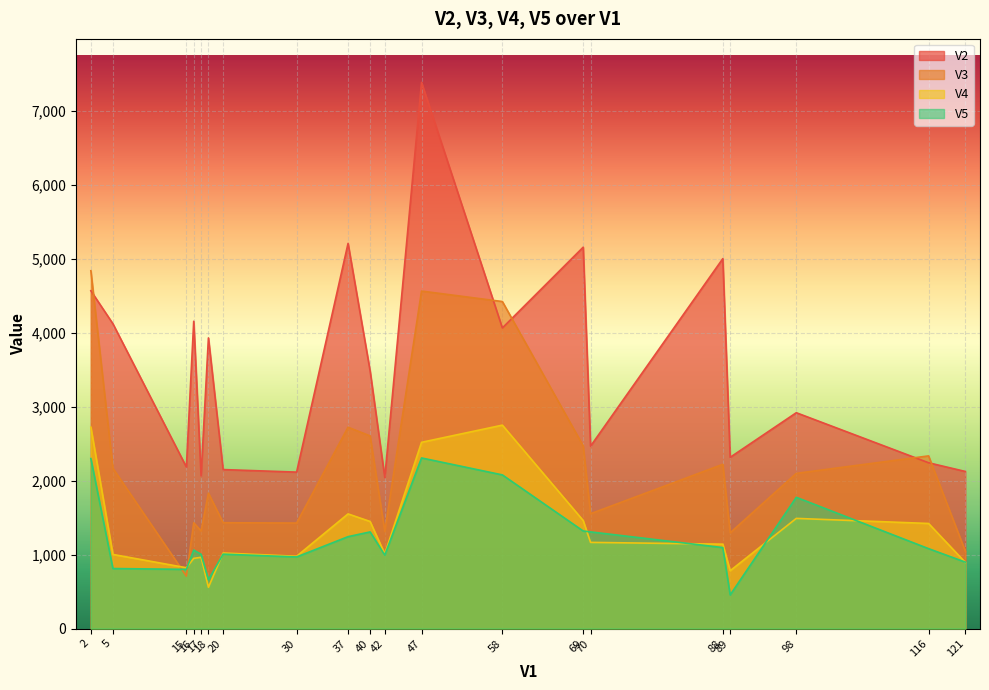

What is the difference between the maximum and second lowest values in the V4 series?

1967.1